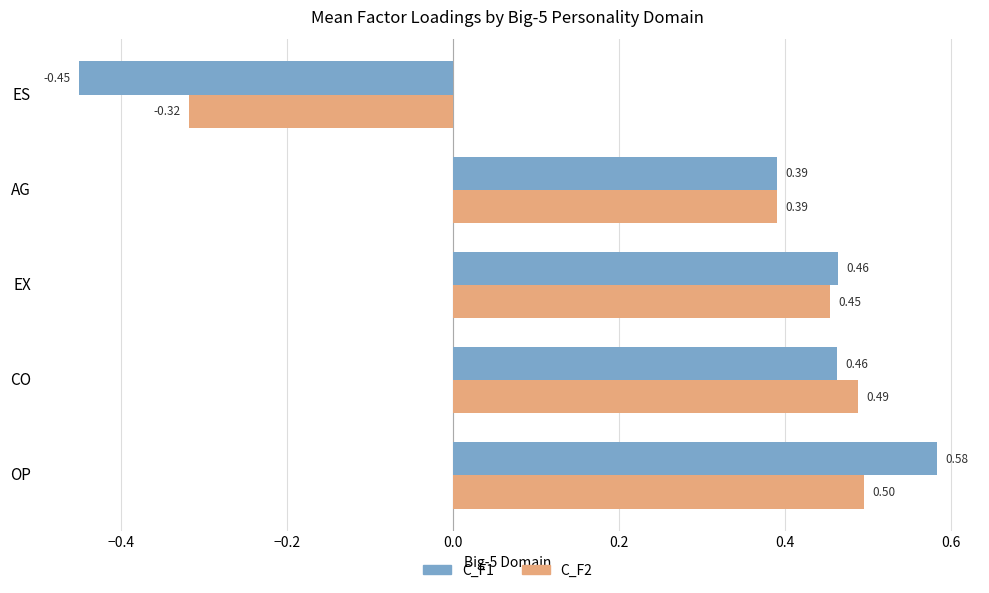

List the labels in order of C_F2 value, smallest first.

ES, AG, EX, CO, OP